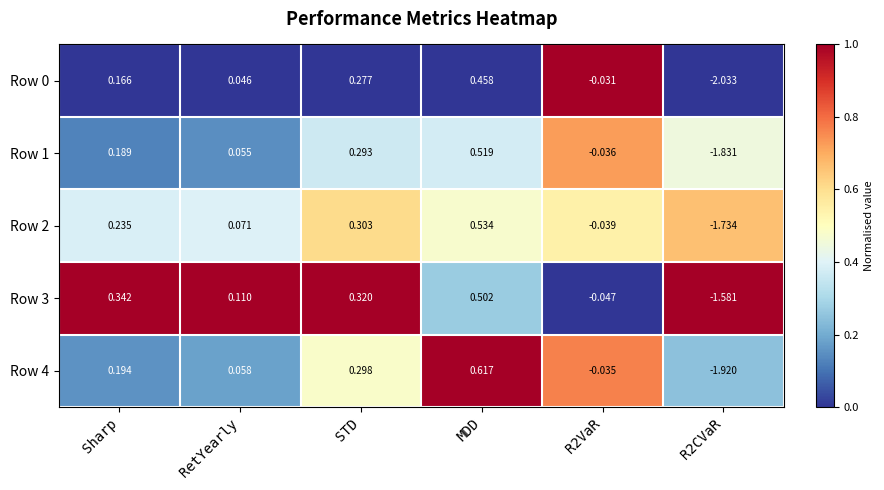

Which series has the largest total across all categories?

Row 3